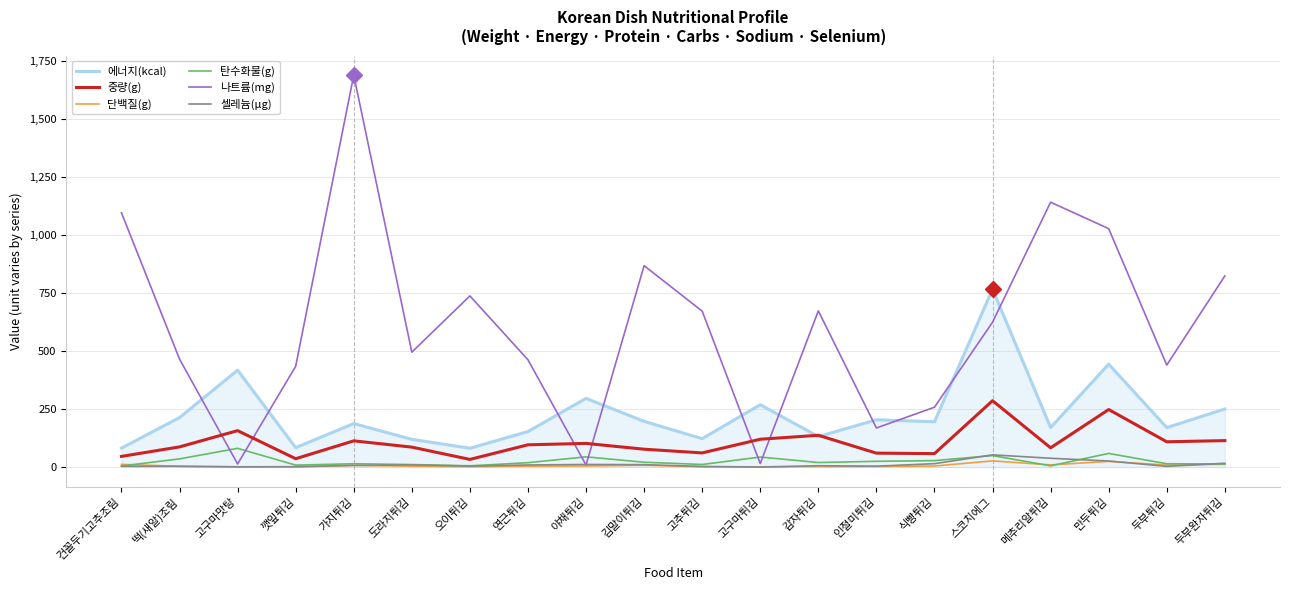

What is the maximum value shown in the chart?

1689.2